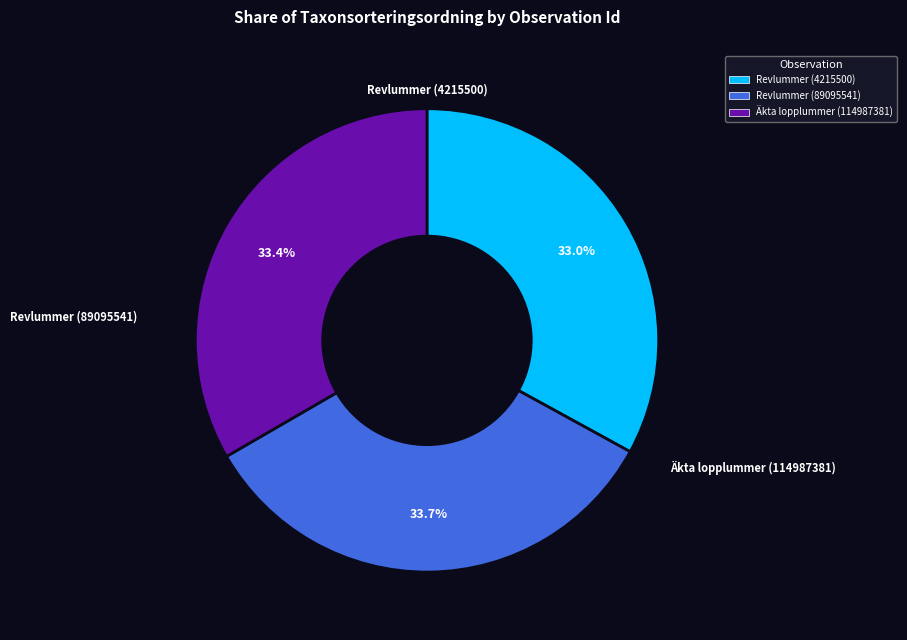

What percentage is the Äkta lopplummer (114987381) slice, to the nearest percent?

33%